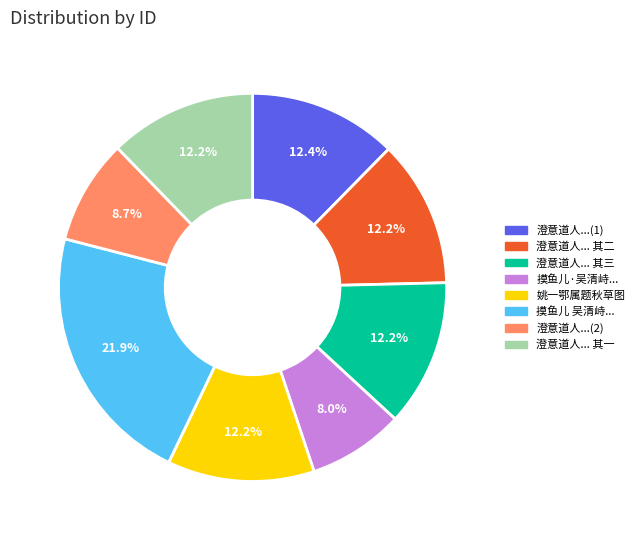

Is there a majority slice in this chart?

No